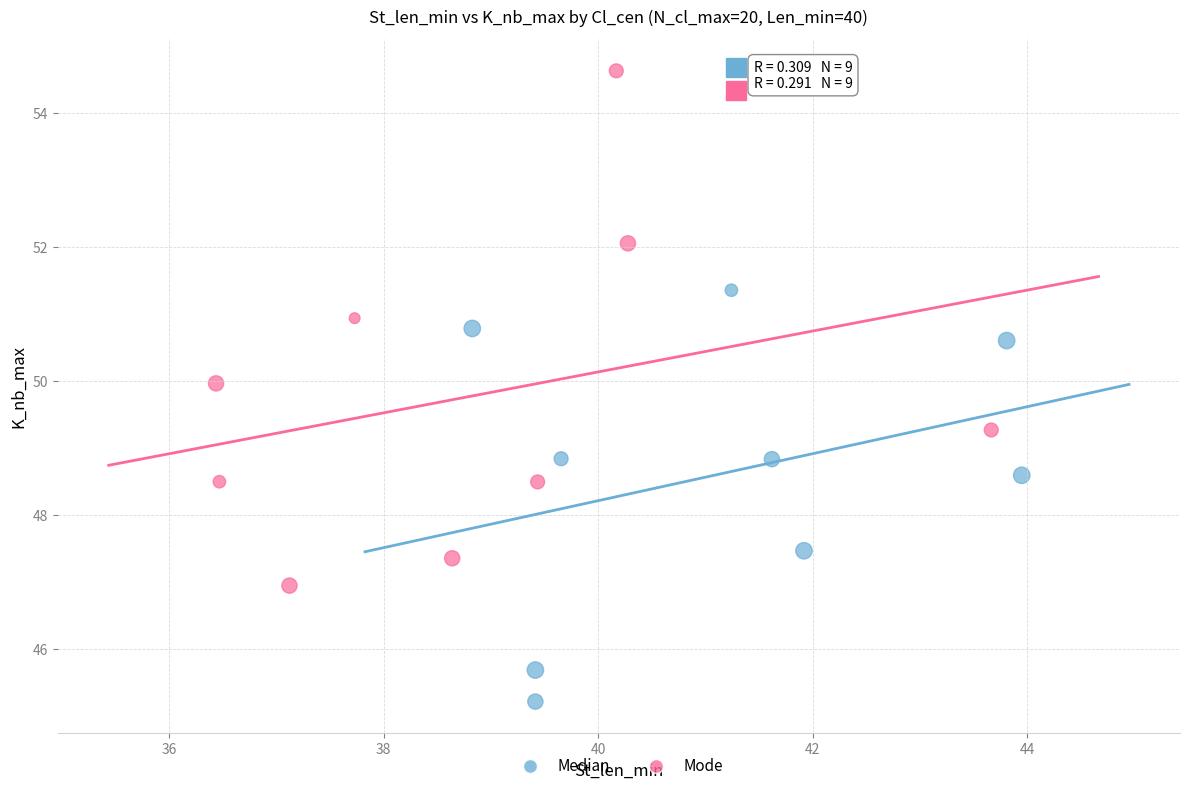

Which series has the widest spread of Y values?

Mode